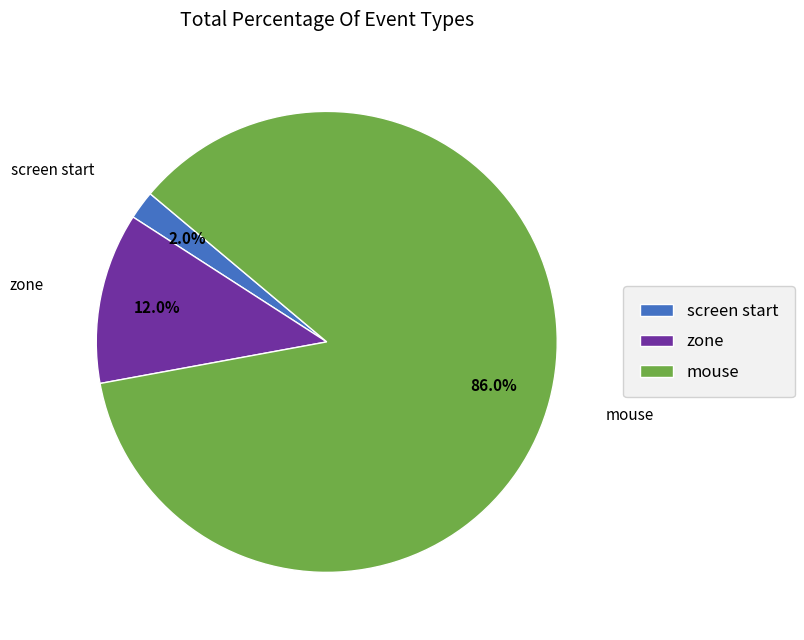

What percentage is NOT represented by zone?

88.0%